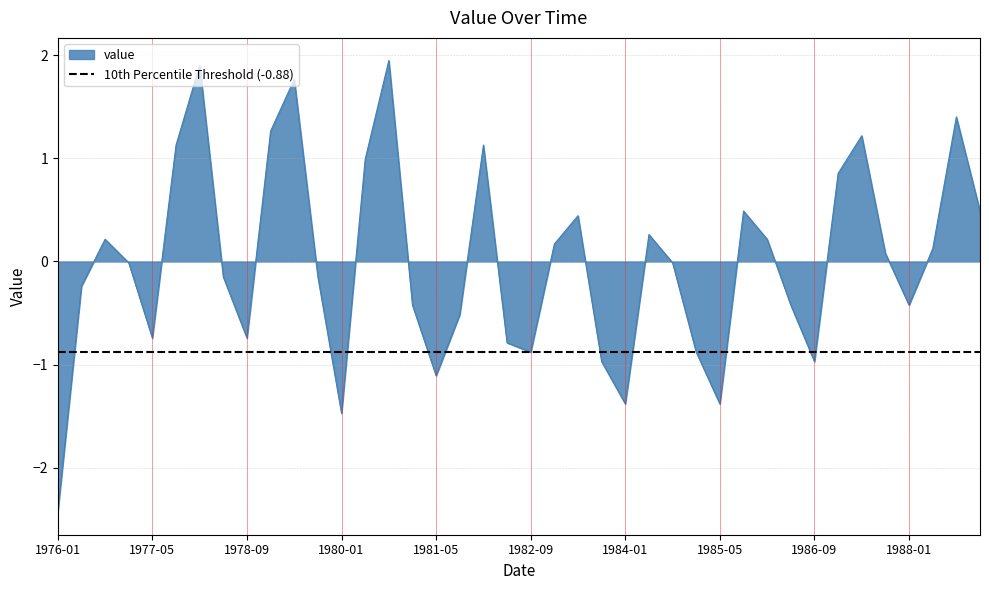

True or false: the data shows -0.4 at 1986-05.

True